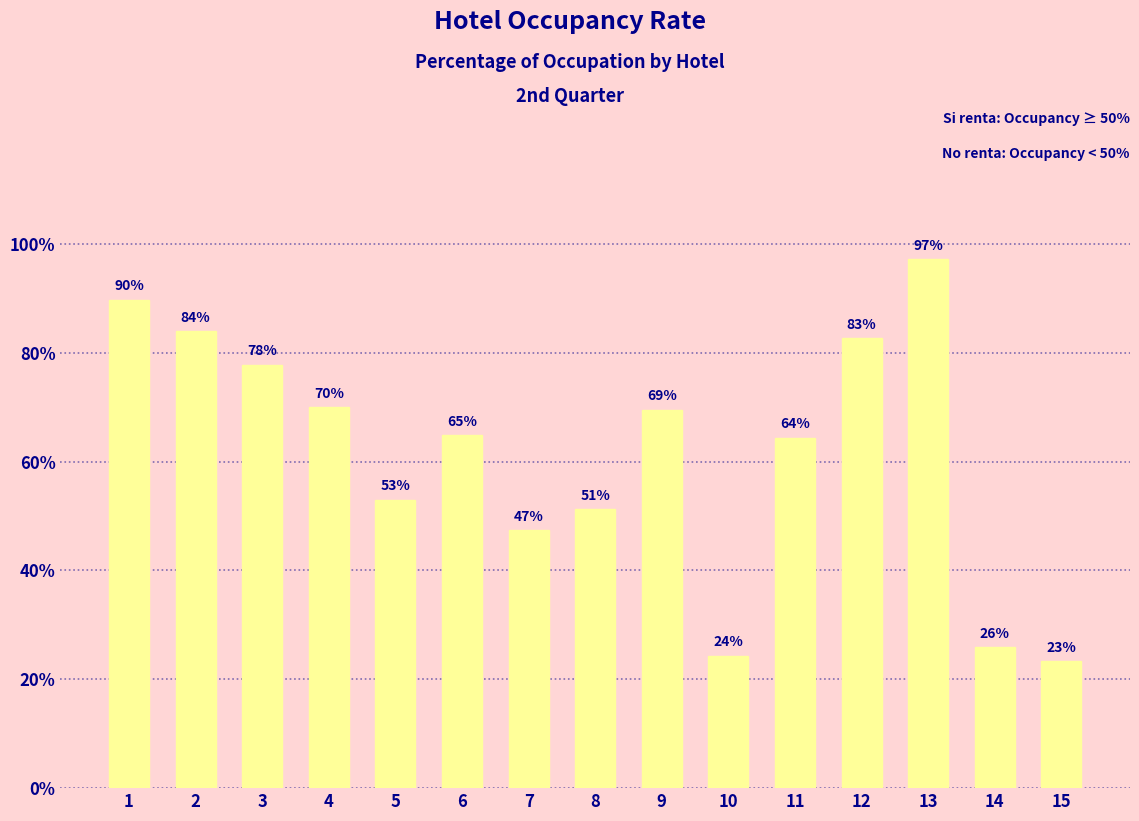

What is the sum of all values?

9.3